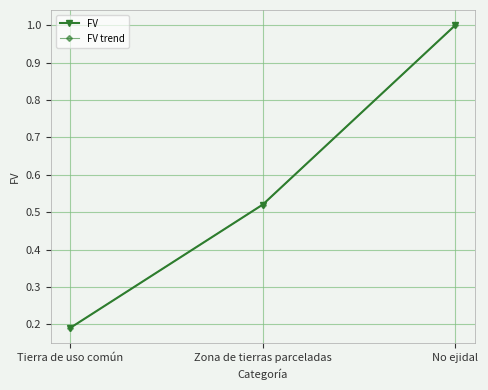

Reading left to right, what are all the values shown in this chart?

FV: Tierra de uso común=0.2	Zona de tierras parceladas=0.5	No ejidal=1.0
FV trend: Tierra de uso común=0.2	Zona de tierras parceladas=0.5	No ejidal=1.0